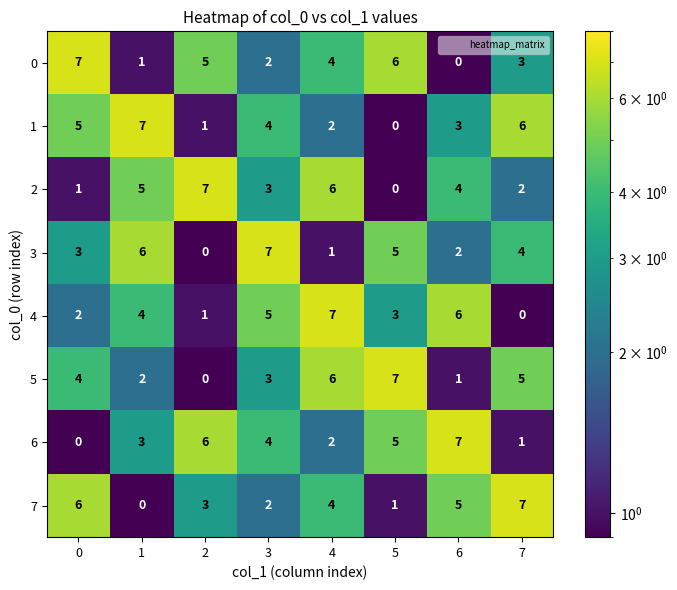

The 3 series shows 6 at 1. True or false?

True